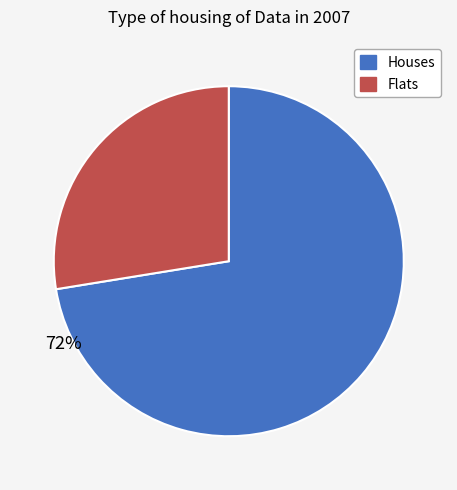

Approximately how many times larger is the value at Houses compared to Flats?

2.6